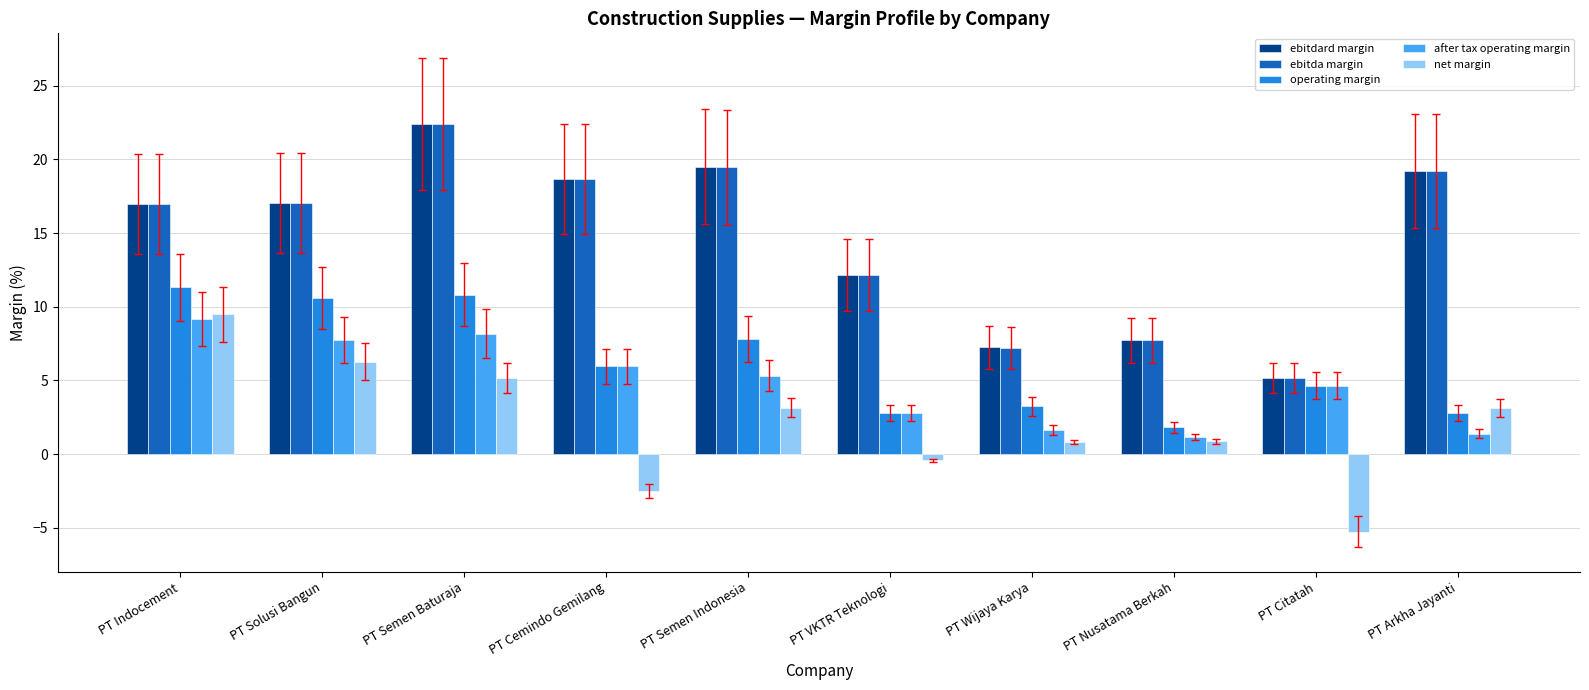

Where does the after tax operating margin series first go above 5?

PT Indocement